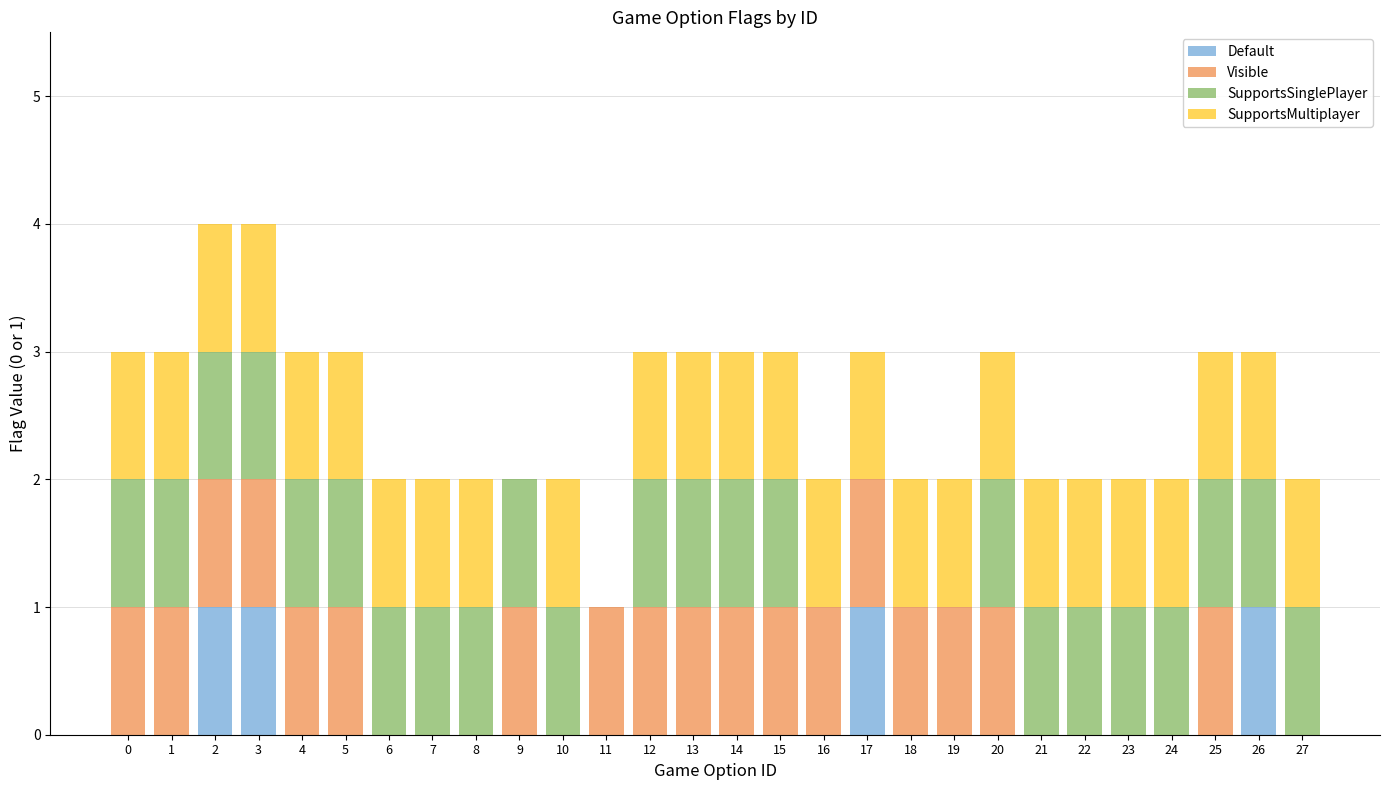

True or false: SupportsSinglePlayer has a value of 1 at 1.

True